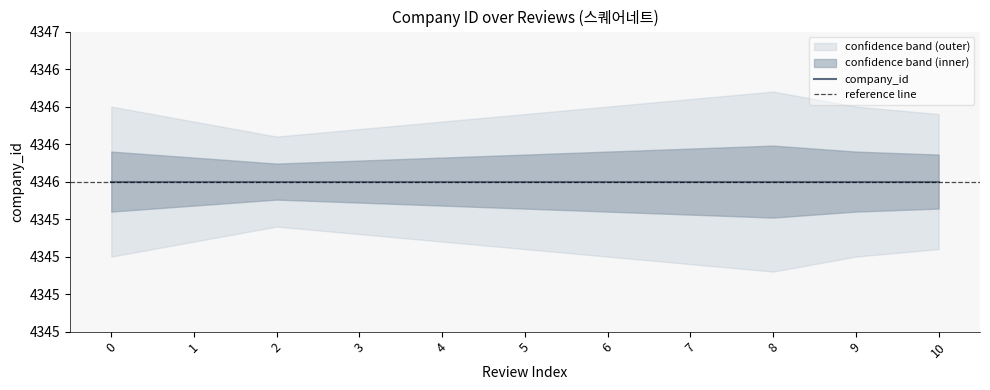

What is the difference between the maximum and minimum values in the lower series?

0.3